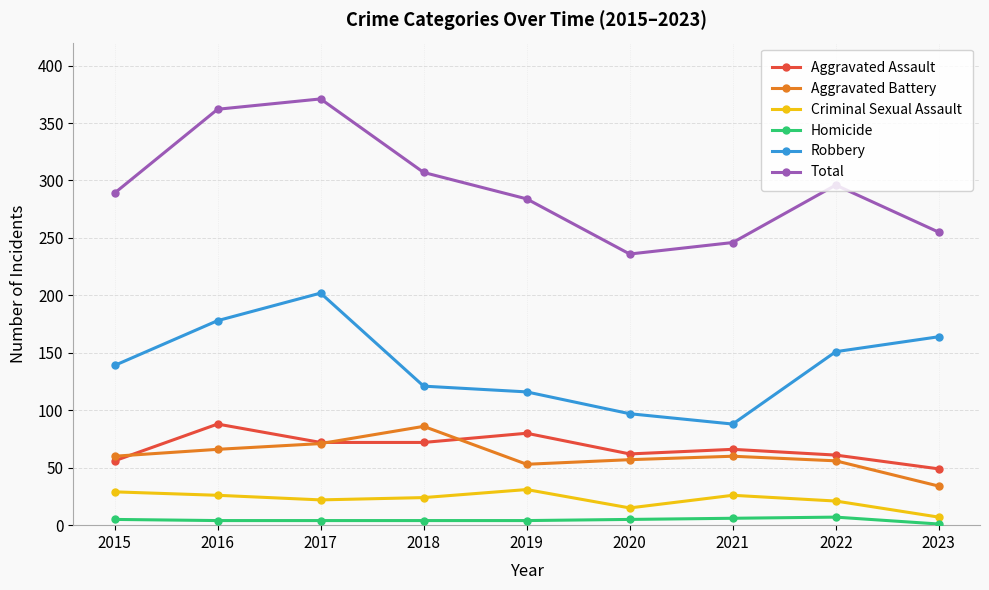

Which series has the widest spread of values?

Total